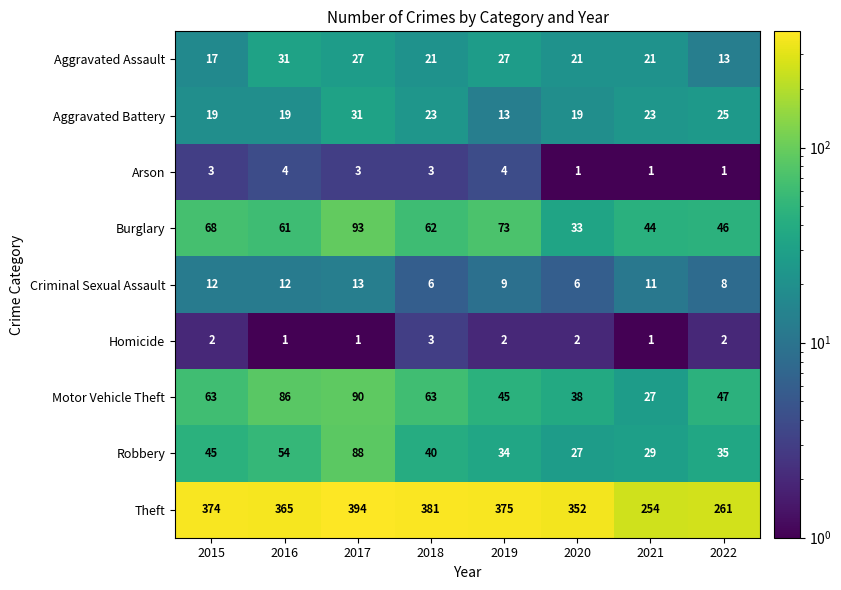

Which category has the highest value across all series?

2017